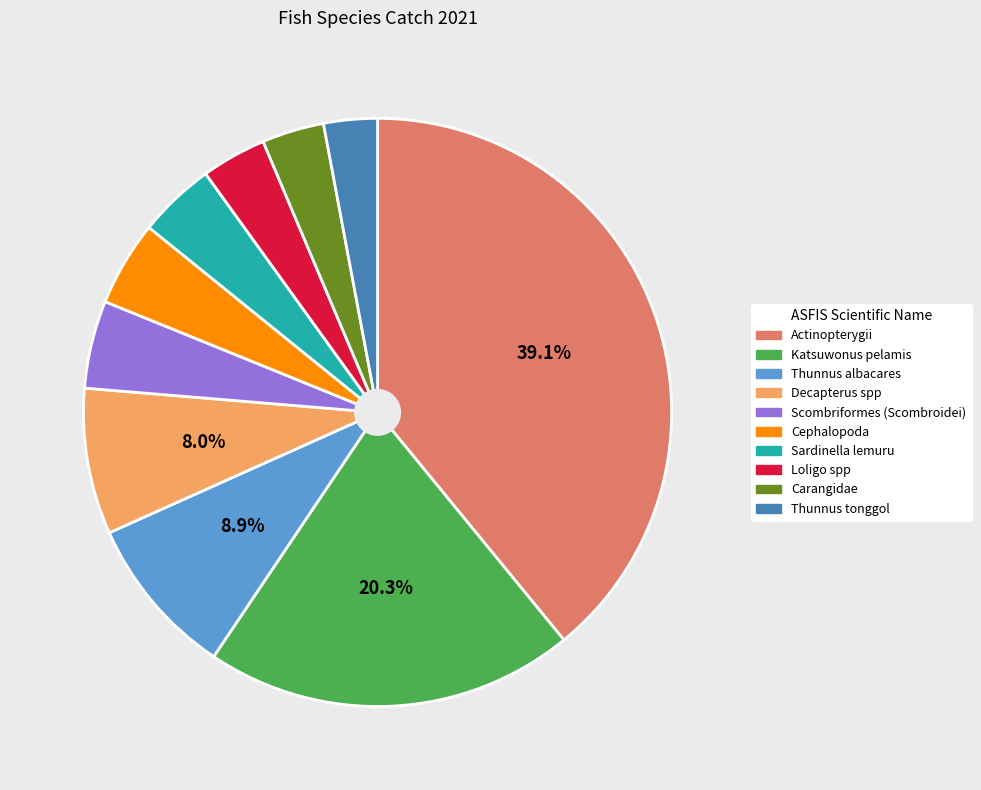

Which slice is the largest?

Actinopterygii